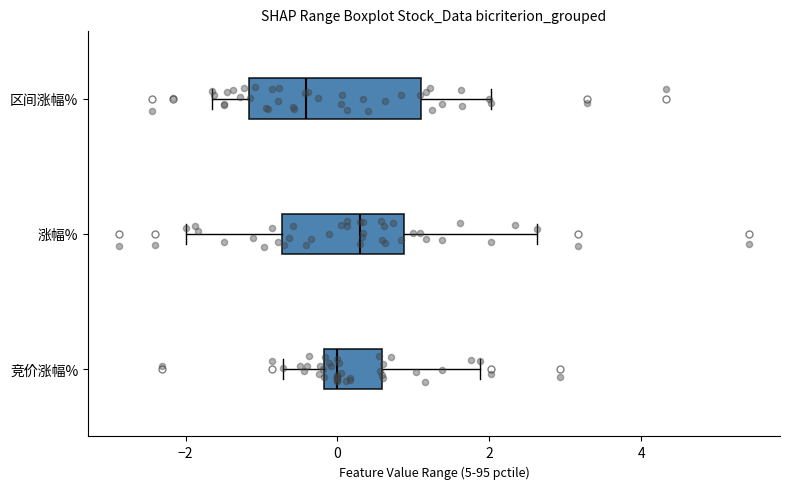

Comparing the boxes themselves (not the whiskers), which one is the widest?

区间涨幅%